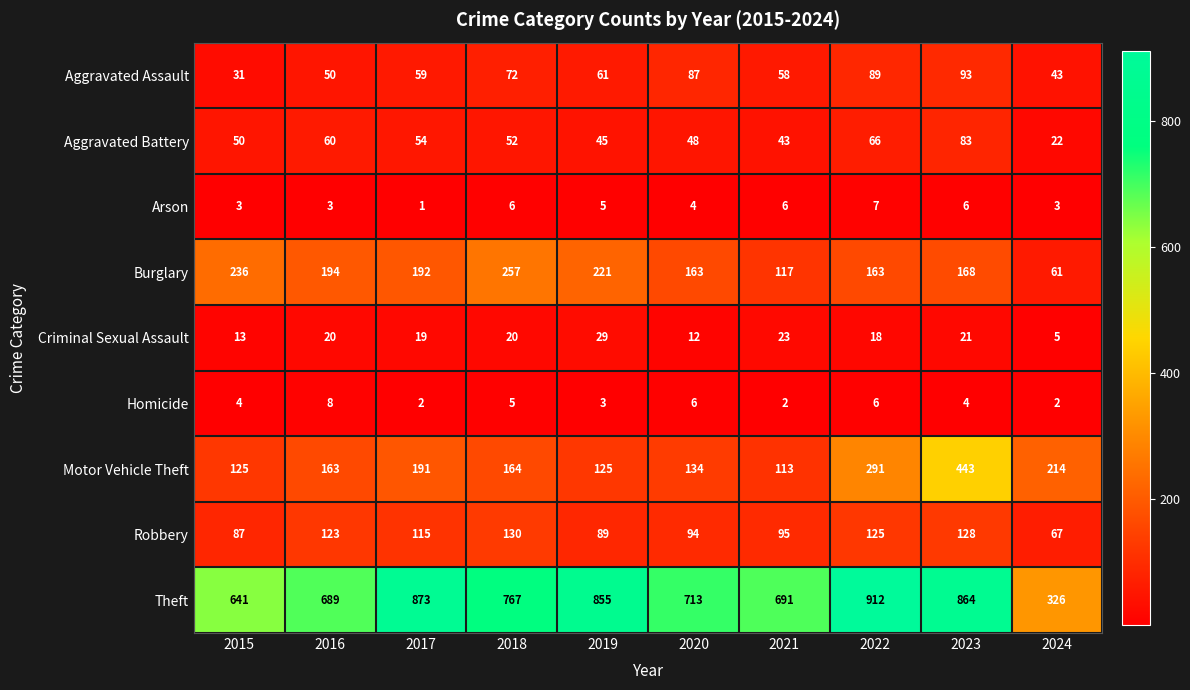

At which category does the chart reach its minimum across all series?

2017